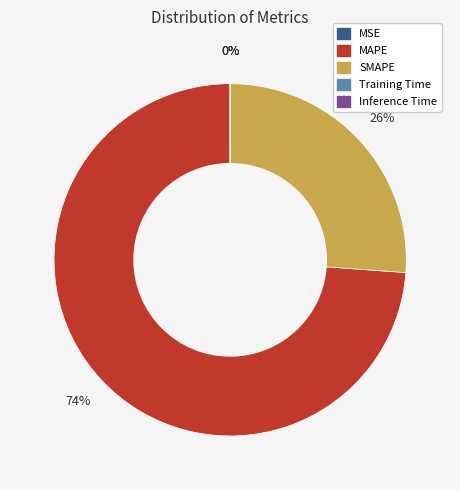

Which category has the biggest portion of the pie?

MAPE